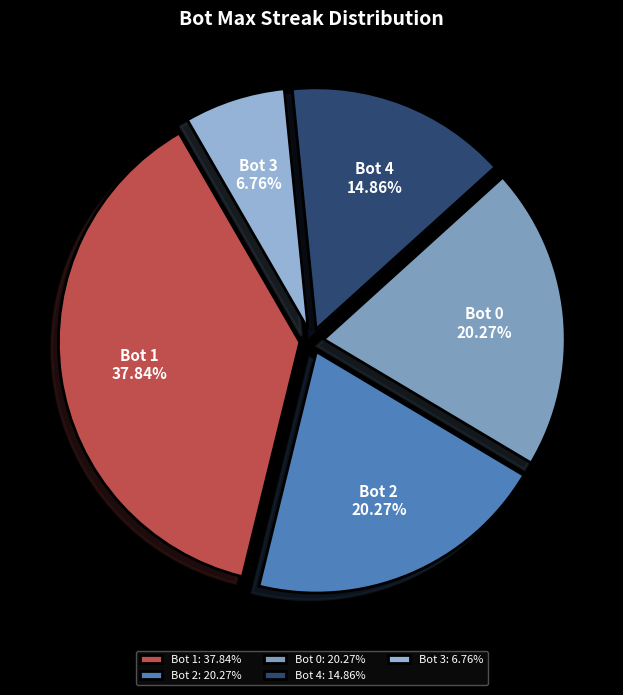

Is it true that Bot 4 is 15% of the pie?

True